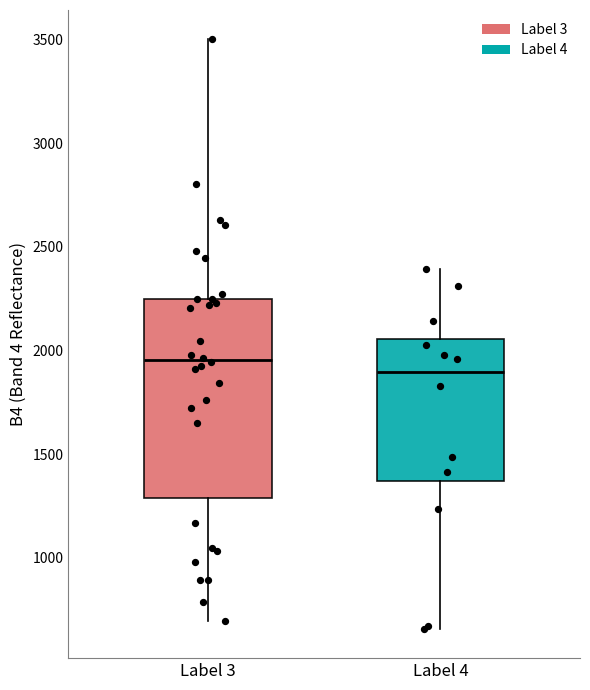

Reading left to right, transcribe this box plot: for each box, give where its median line is, the range the box spans, and where its two whiskers end, as read against the y-axis. The values are not printed on the chart, so give them approximately, as read against the axis.

Label 3: median 1950, box 1300 to 2250, whiskers 700 to 3500
Label 4: median 1900, box 1350 to 2050, whiskers 650 to 2400